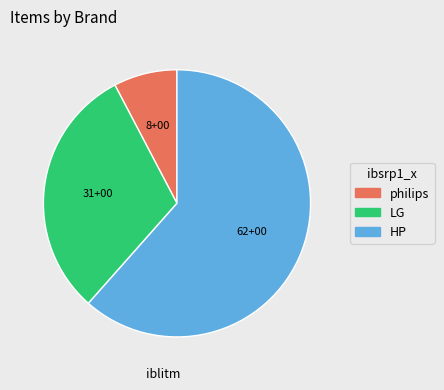

What is the largest slice in the pie chart?

HP